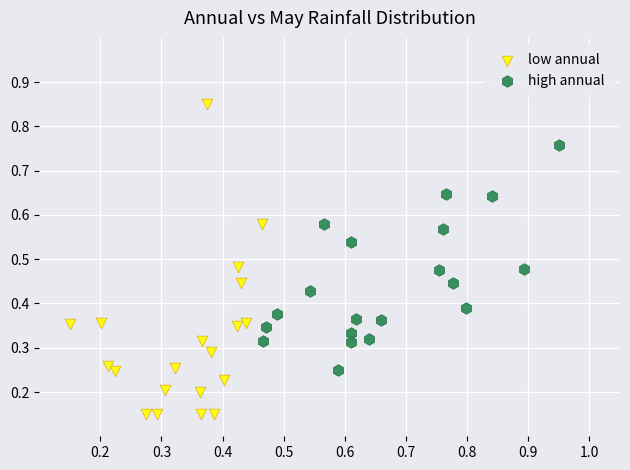

Which series contains the lowest Y value?

low annual